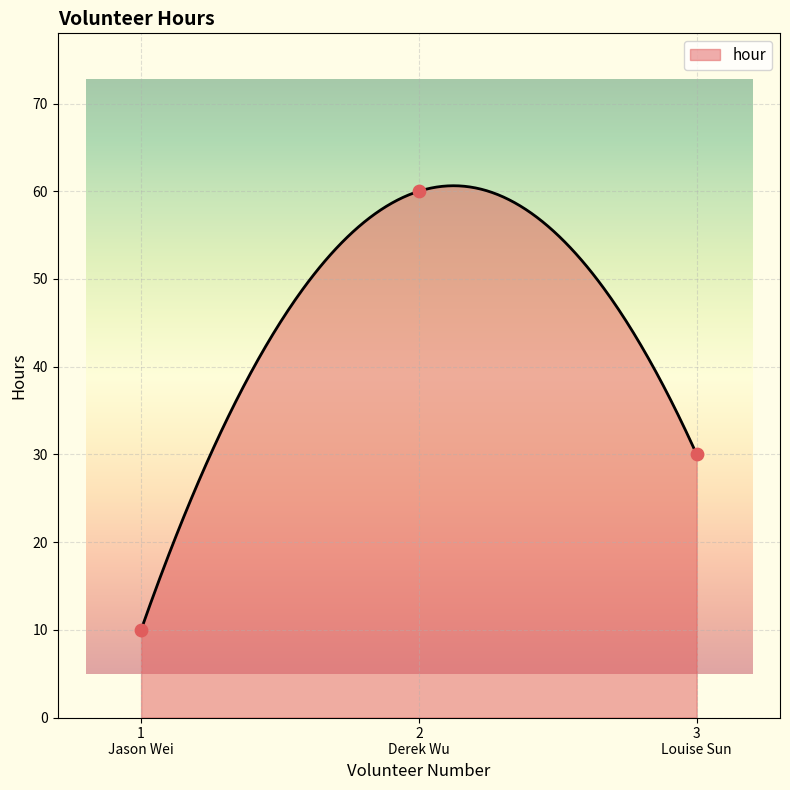

What is the maximum value for hour?

60.6